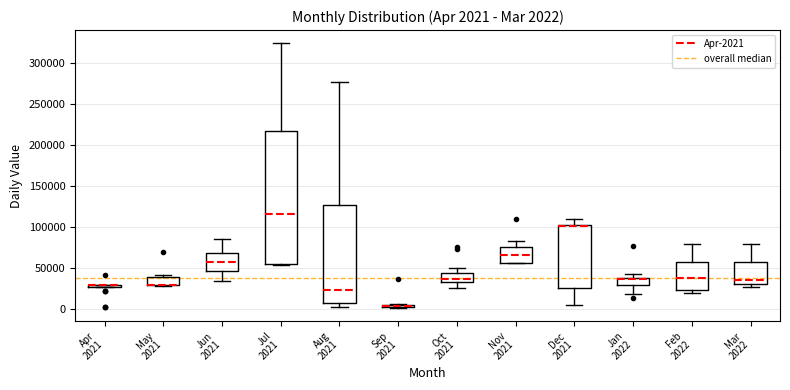

Comparing the boxes themselves (not the whiskers), which one is the tallest?

Jul 2021